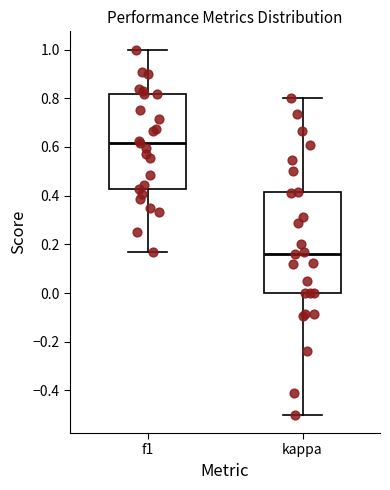

Reading left to right, read every box against the y-axis: the position of its median line, the range the box covers, and the ends of its whiskers. The values are not printed on the chart, so give them approximately, as read against the axis.

f1: median 0.62, box 0.42 to 0.82, whiskers 0.16 to 1.00
kappa: median 0.16, box 0.00 to 0.42, whiskers -0.50 to 0.80